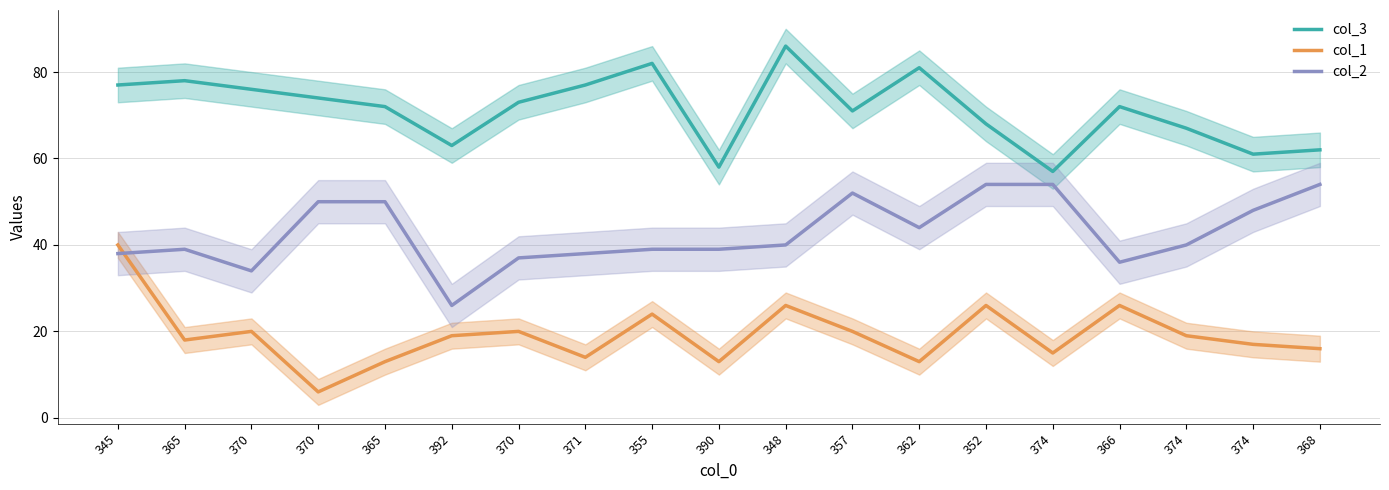

Reading left to right, what are all the values shown in this chart?

col_3: 345=77	365=78	370=76	370=74	365=72	392=63	370=73	371=77	355=82	390=58	348=86	357=71	362=81	352=68	374=57	366=72	374=67	374=61	368=62
col_1: 345=40	365=18	370=20	370=6	365=13	392=19	370=20	371=14	355=24	390=13	348=26	357=20	362=13	352=26	374=15	366=26	374=19	374=17	368=16
col_2: 345=38	365=39	370=34	370=50	365=50	392=26	370=37	371=38	355=39	390=39	348=40	357=52	362=44	352=54	374=54	366=36	374=40	374=48	368=54